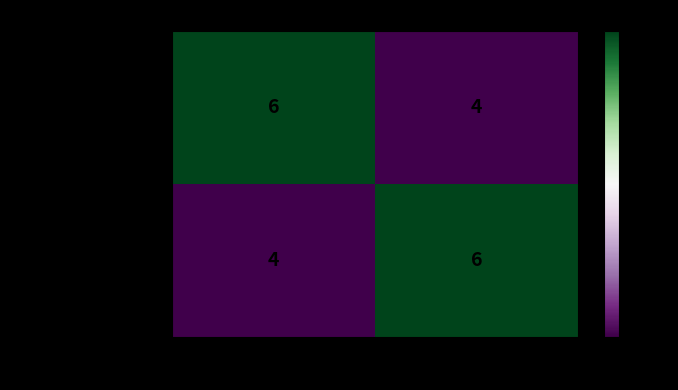

What is the sum of all team_Asmodeus_69 values?

10